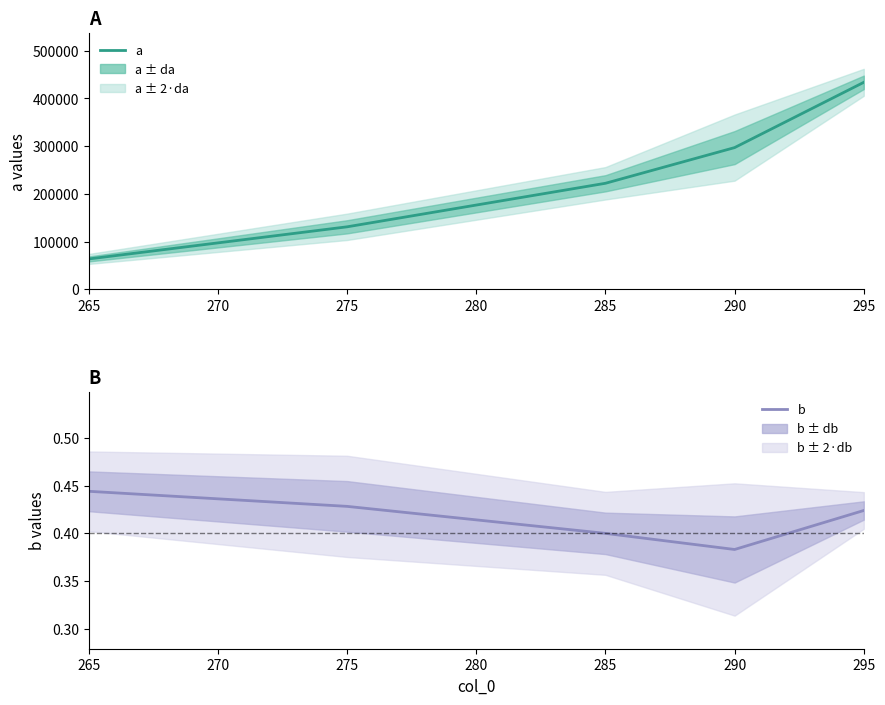

Reading left to right, what are all the values shown in this chart?

a: 63771.4	131069.0	222266.1	297000.8	433744.1
b: 0.4	0.4	0.4	0.4	0.4